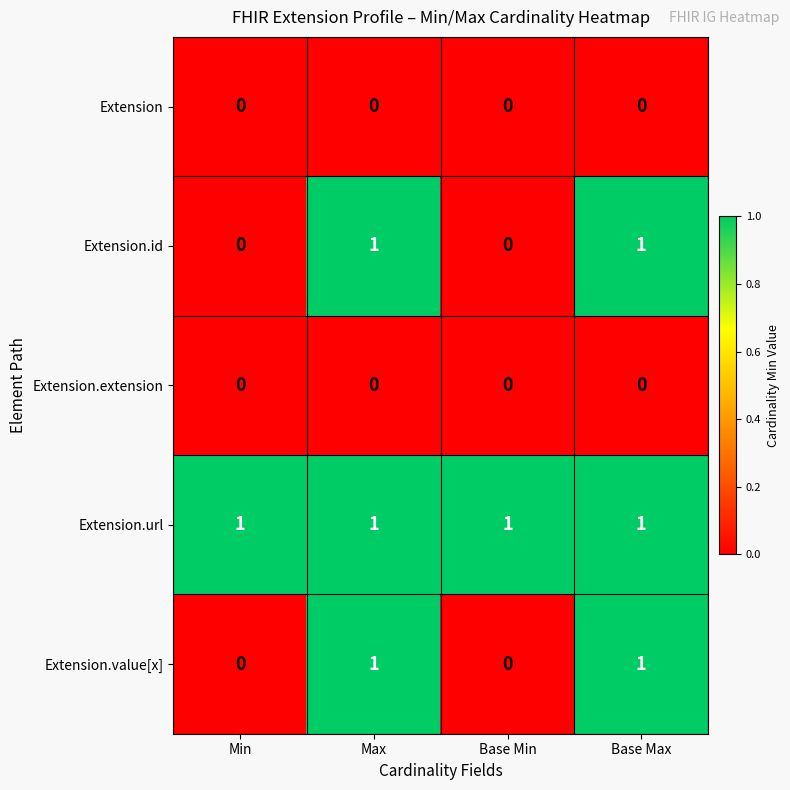

Count the Extension.id values in the range 0 to 1.

4